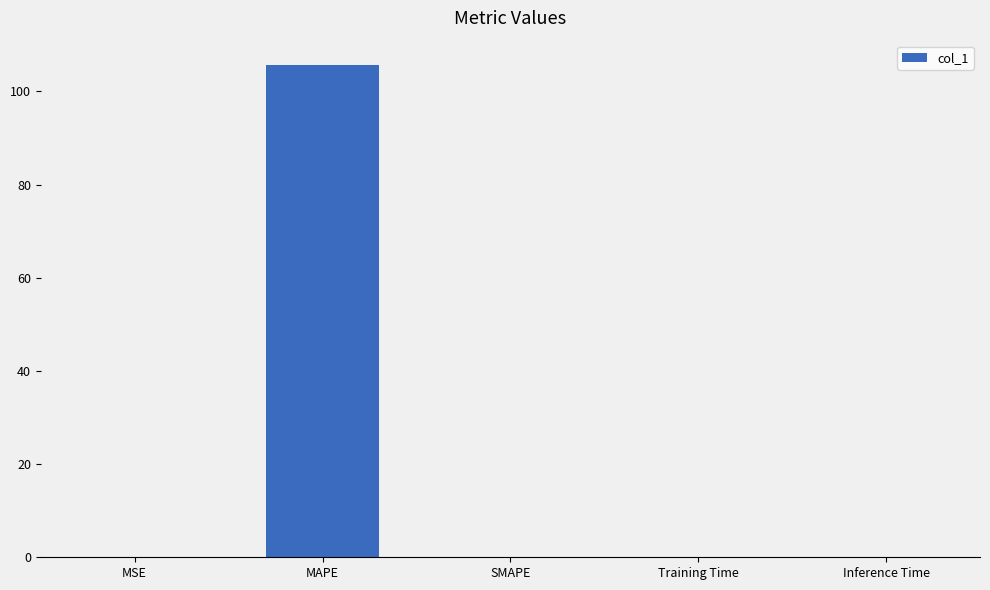

The value at MAPE is 140.9. True or false?

False